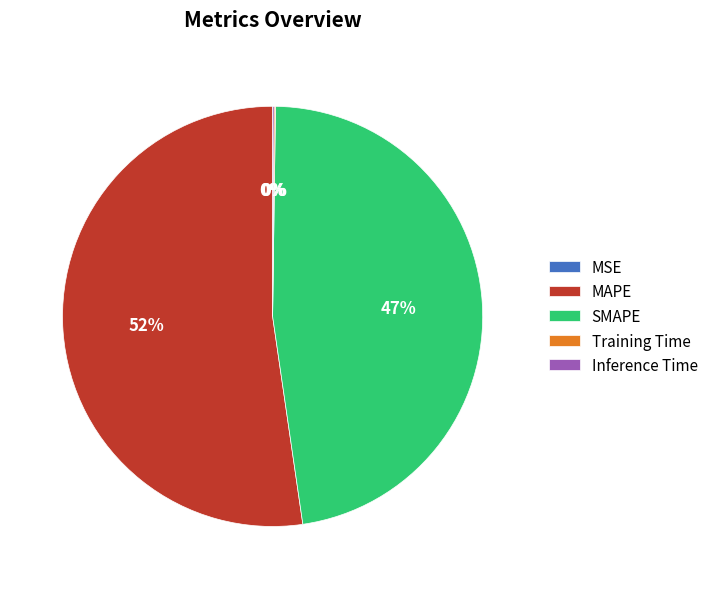

To the nearest percent, what is the average slice percentage?

20%